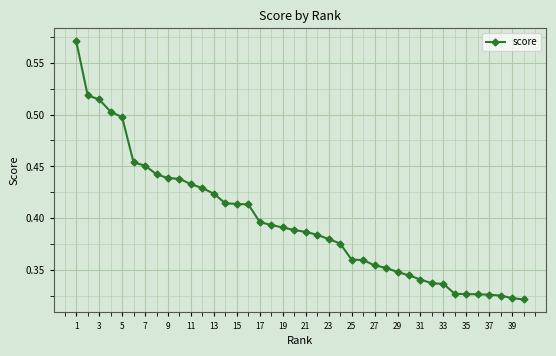

Count the values in the range 0 to 1.

40